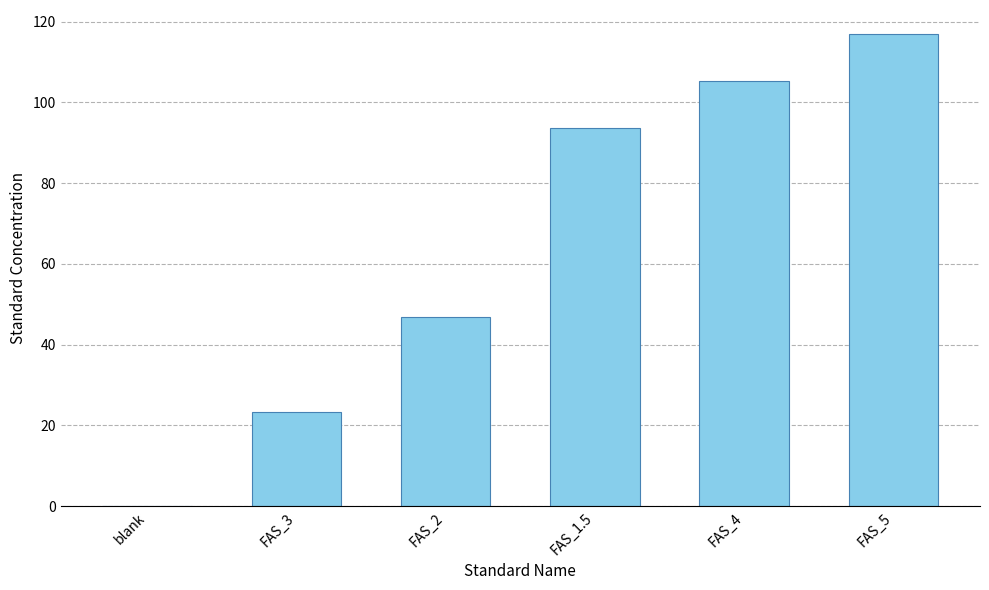

Is it true that the value at FAS_4 is 58.0?

False